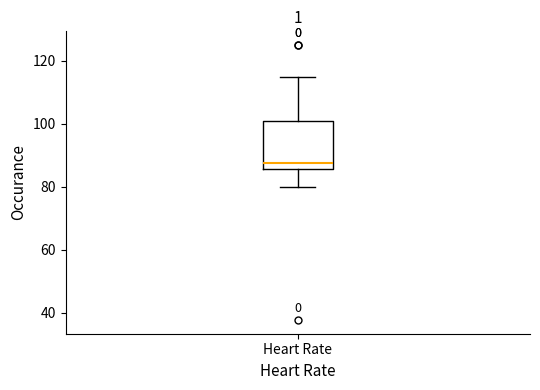

Read this box plot against the y-axis: the position of the median line, the range covered by the box, and the ends of both whiskers. The values are not printed on the chart, so give them approximately, as read against the axis.

median 88, box 86 to 100, whiskers 80 to 116